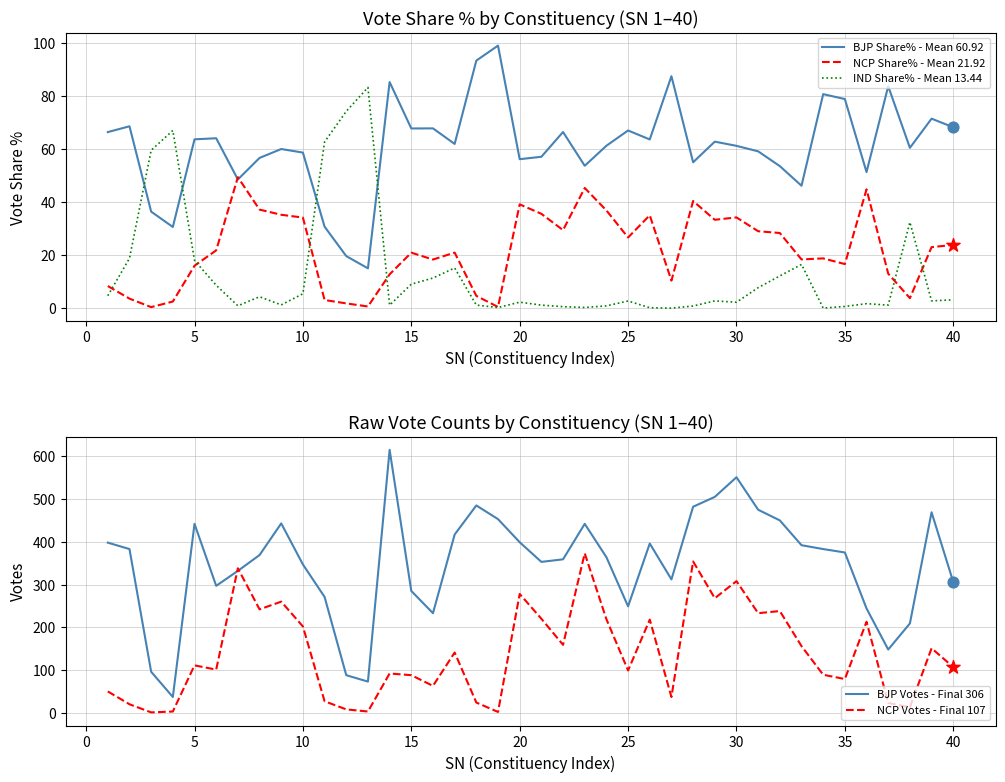

Is it true that NCP Share% - Mean 21.92 equals 16.0 at 5?

True